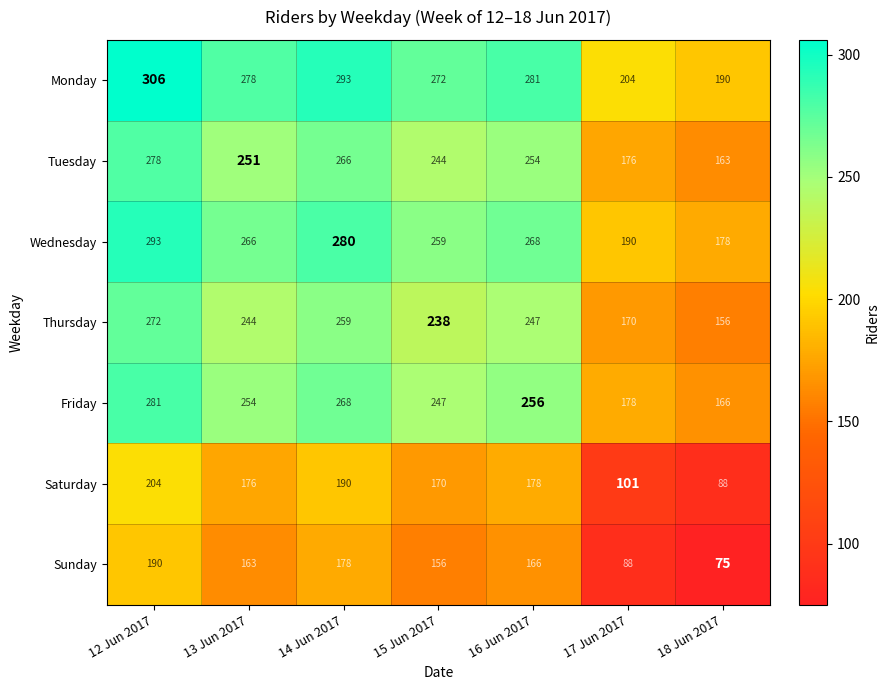

What is the greatest value displayed?

306